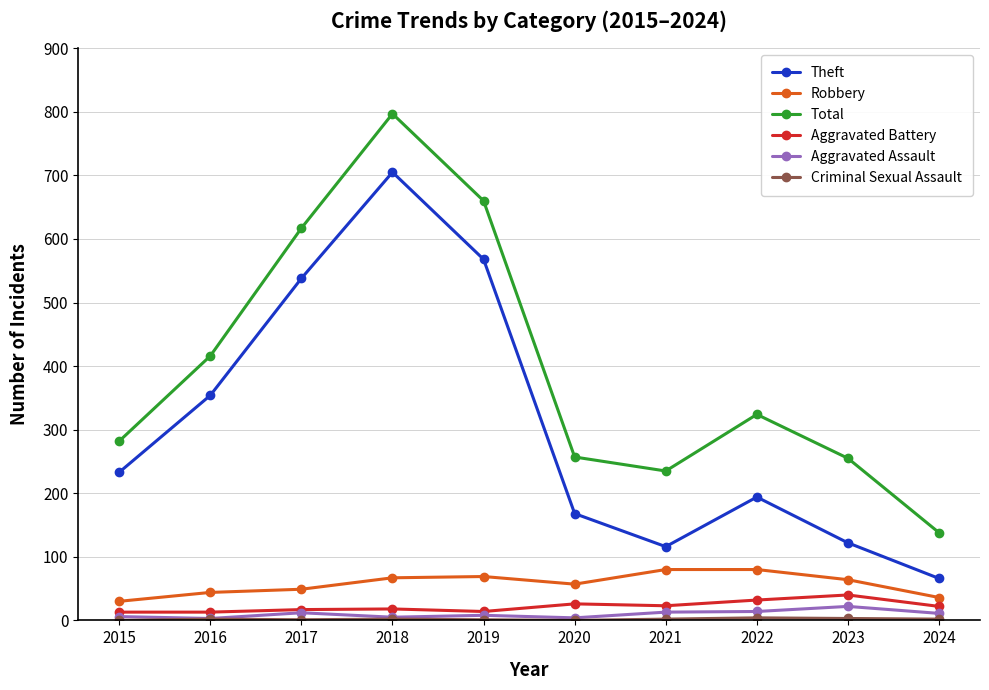

Which series changed the most between 2019 and 2024?

Total